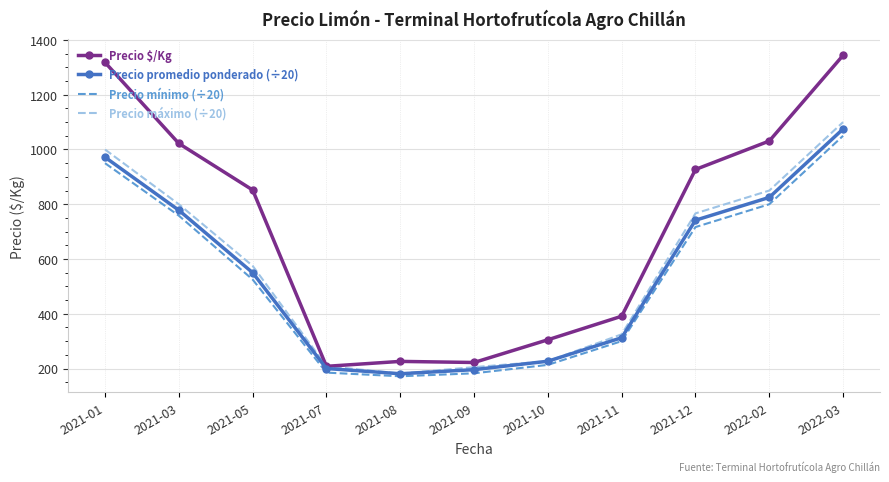

What is the difference between the Precio máximo (÷20) values at 2021-01 and 2022-03?

100.0